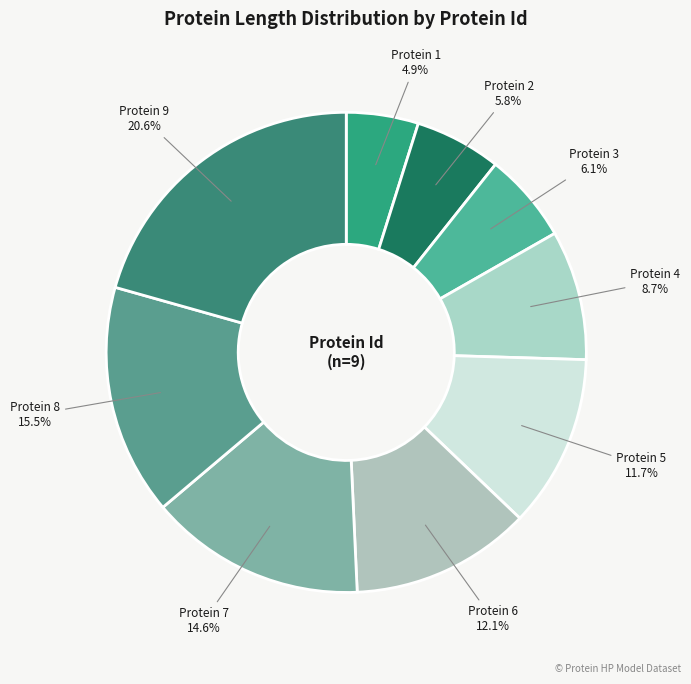

What percentage do Protein 7 and Protein 8 together represent?

30.1%